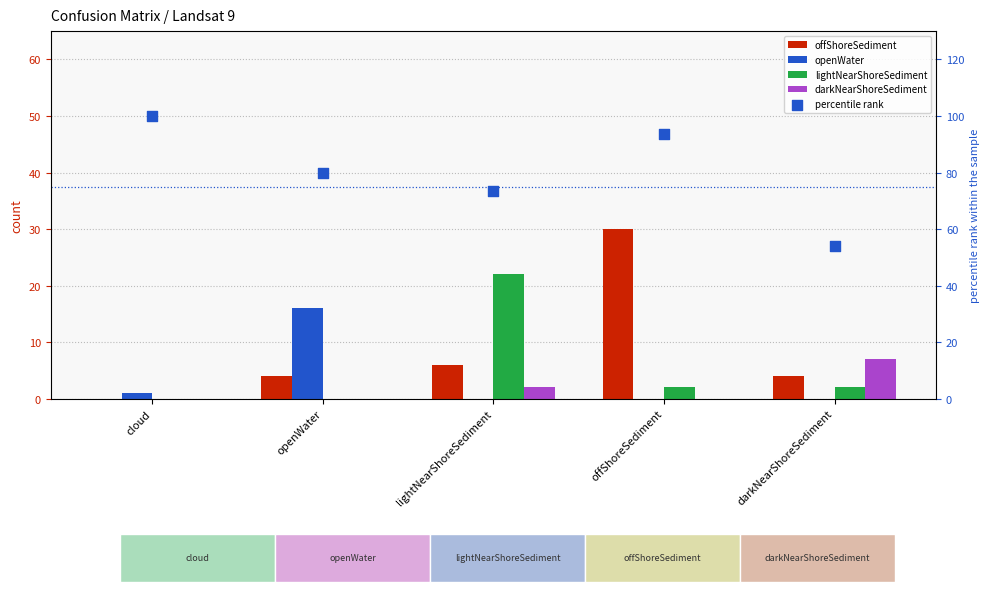

Which series contains the highest Y value?

percentile rank